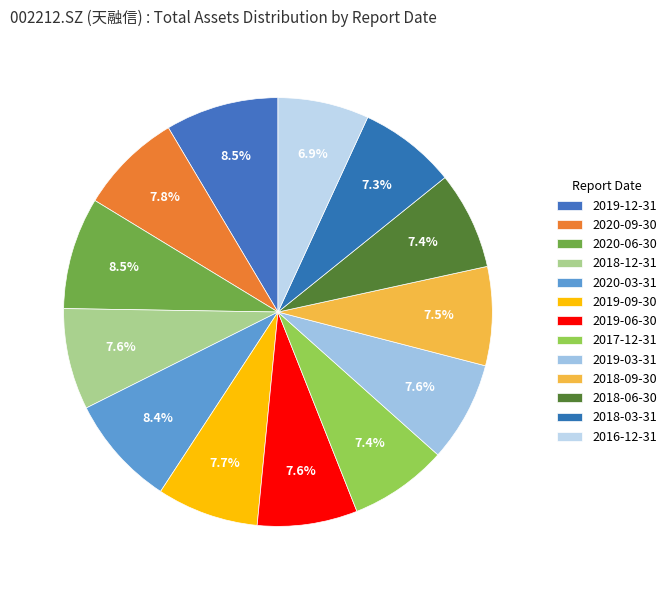

Is it true that 2019-12-31 is 1% of the pie?

False